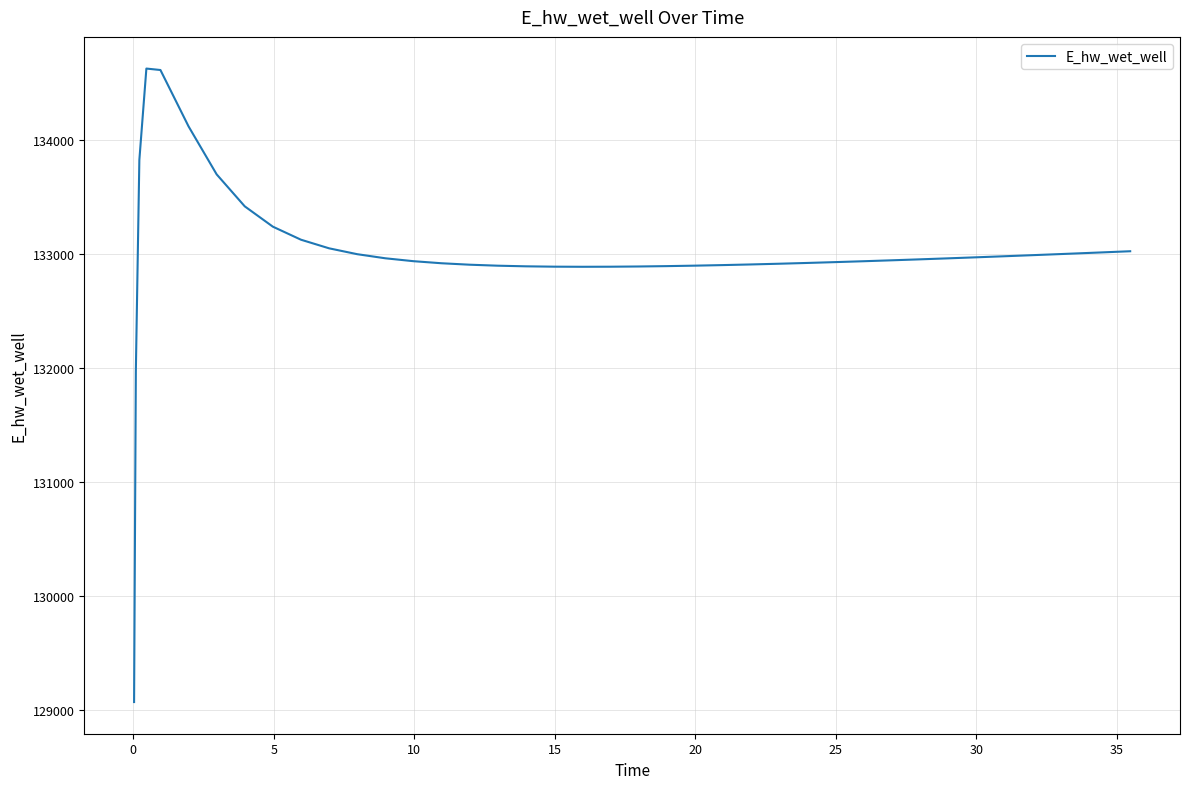

Count the number of values greater than 132954.

20